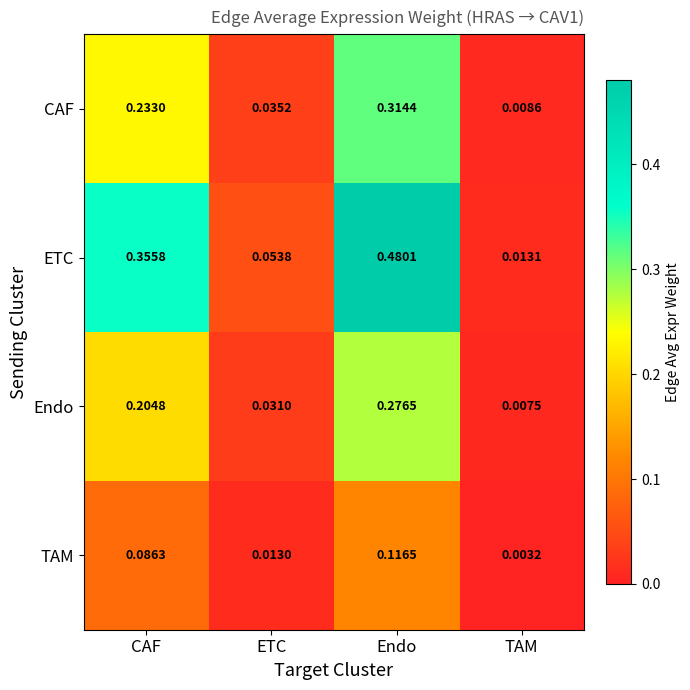

Is the value of TAM at CAF greater than the value of CAF at CAF?

No